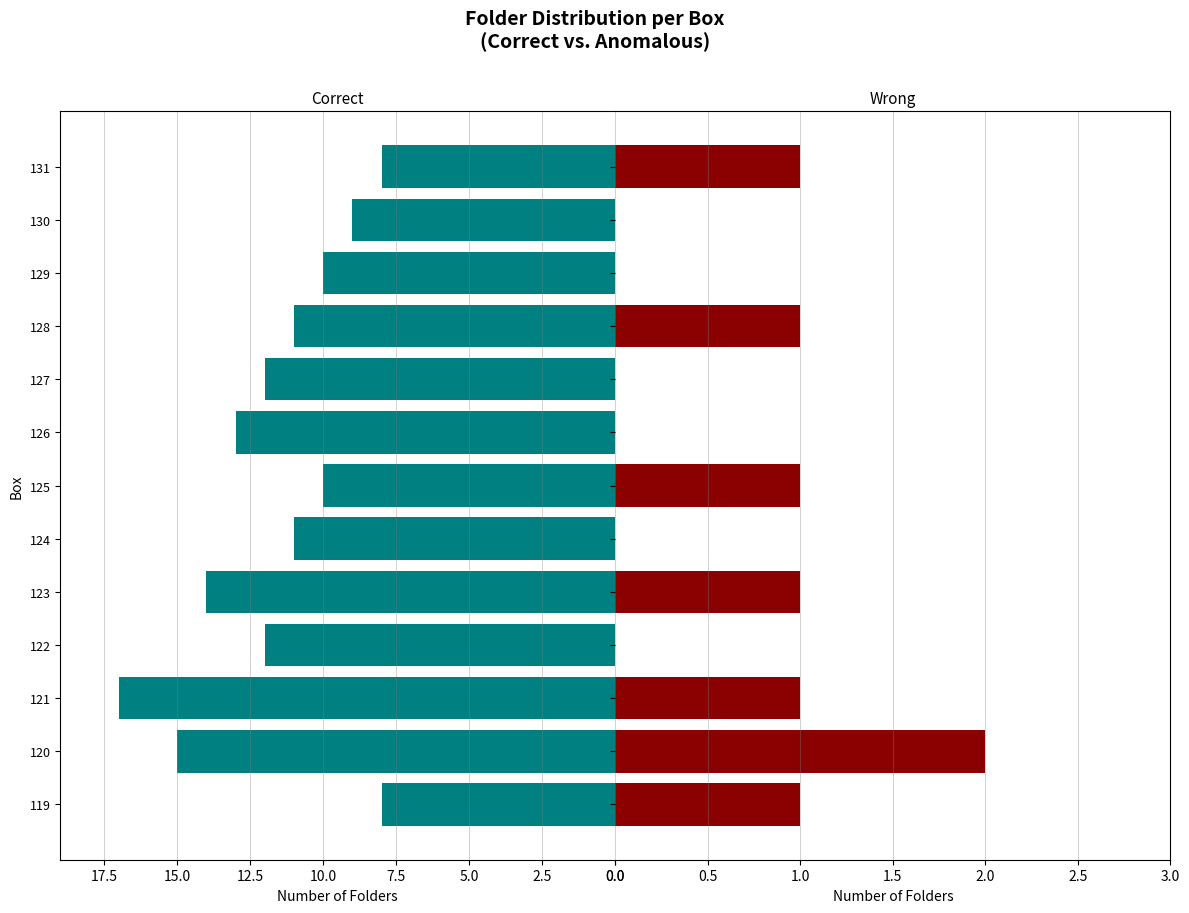

How many values in the Folder Count (Wrong) series exceed 1?

1